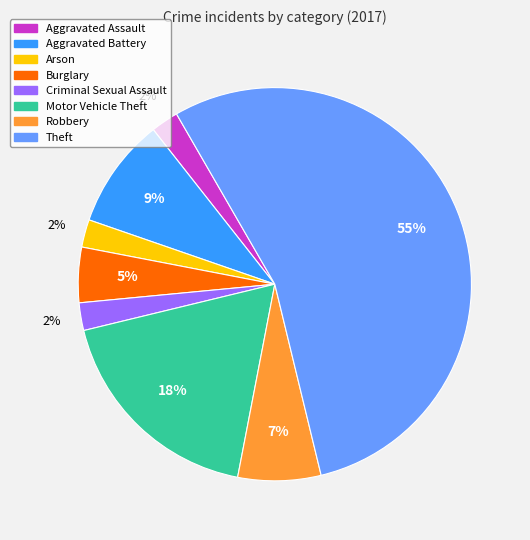

Between Aggravated Battery and Criminal Sexual Assault, which is larger?

Aggravated Battery